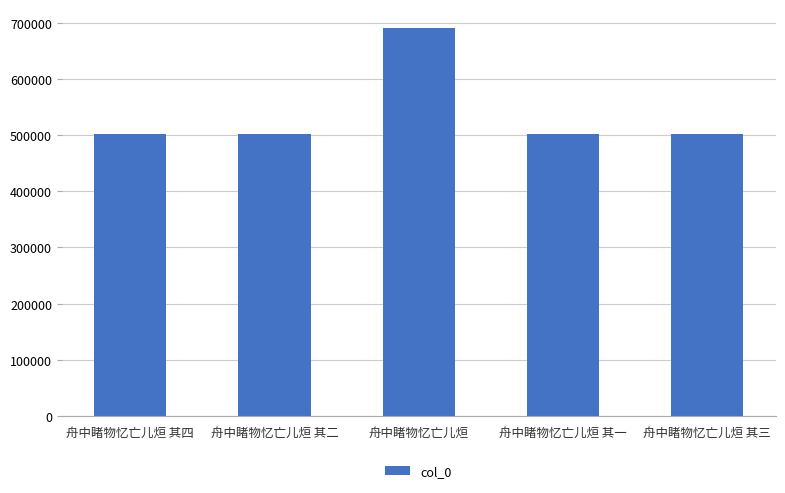

What is the smallest value displayed?

501476